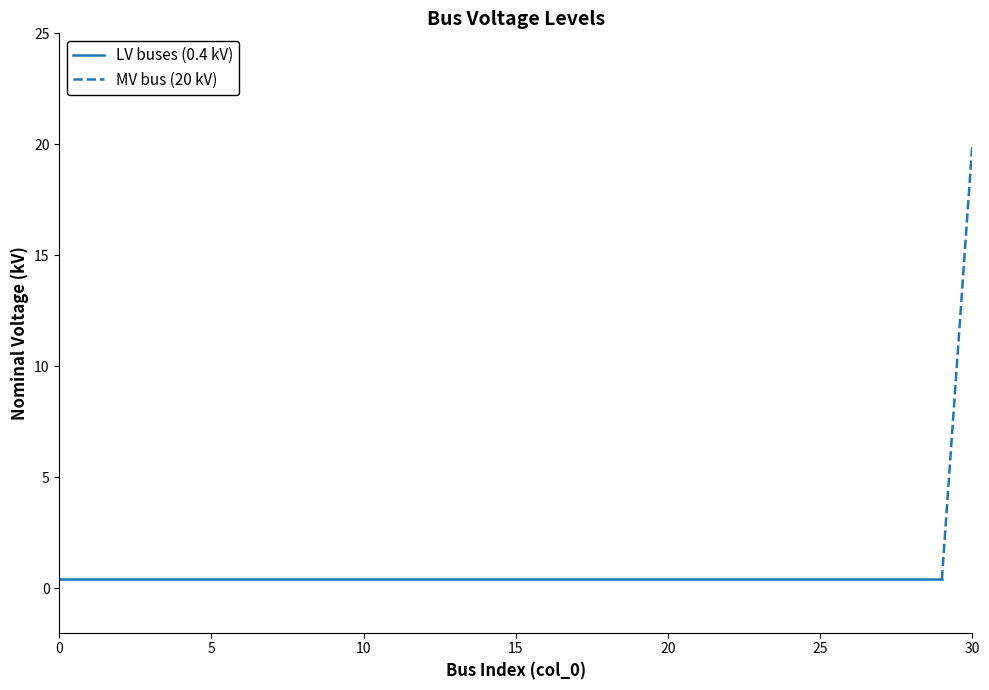

Reading left to right, transcribe all the data shown in this chart.

0.4	0.4	0.4	0.4	0.4	0.4	0.4	0.4	0.4	0.4	0.4	0.4	0.4	0.4	0.4	0.4	0.4	0.4	0.4	0.4	0.4	0.4	0.4	0.4	0.4	0.4	0.4	0.4	0.4	0.4	20.0